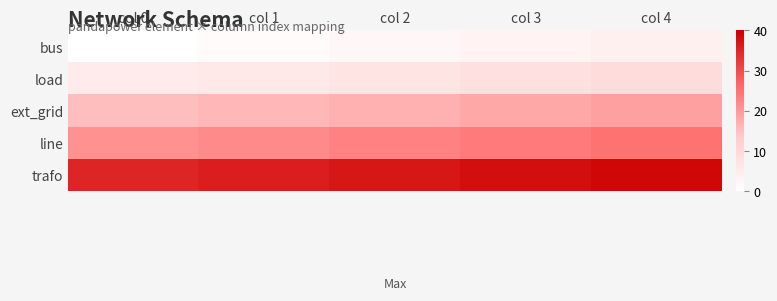

What is the spread (max minus min) of values at col 4?

39